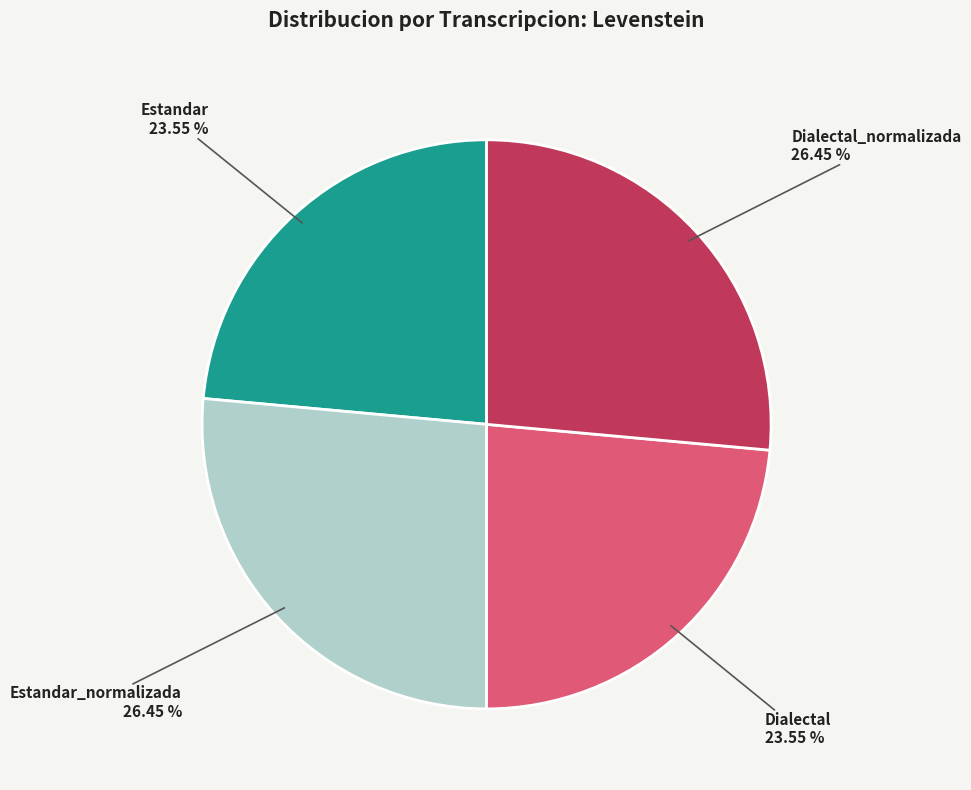

Does any single category account for the majority?

No